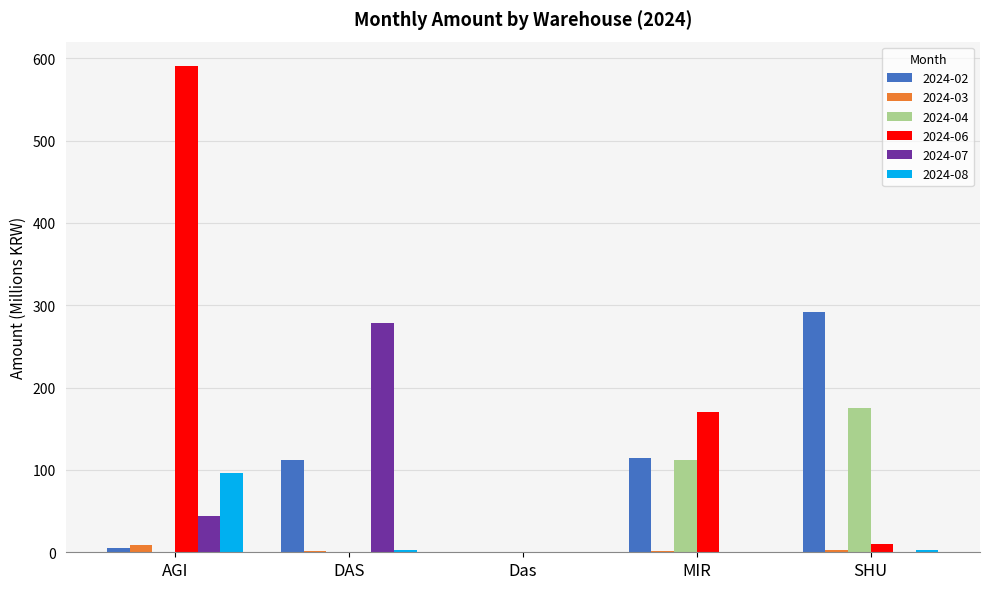

Which category has the highest value across all series?

AGI